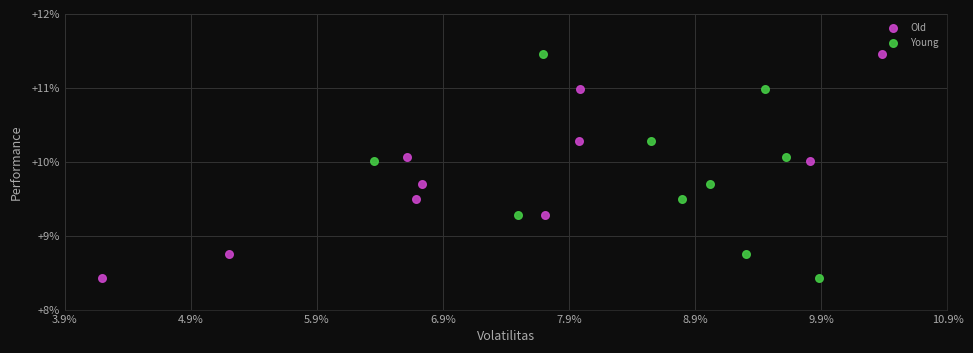

What are all the series names shown in the legend?

Old, Young